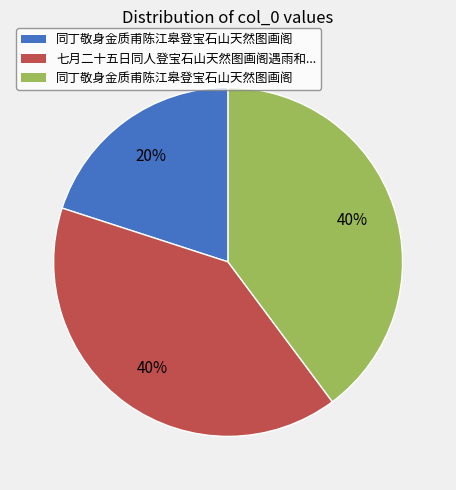

To the nearest percent, what is the average slice percentage?

33%